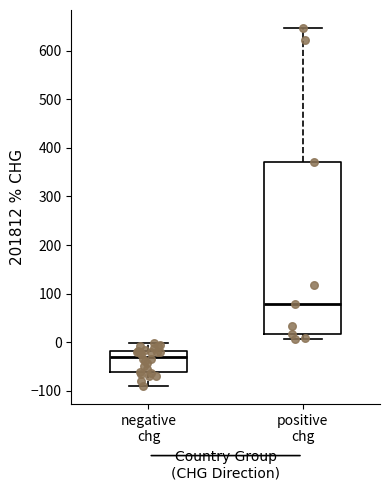

Which box is the tallest, from its lower edge to its upper edge?

positive chg